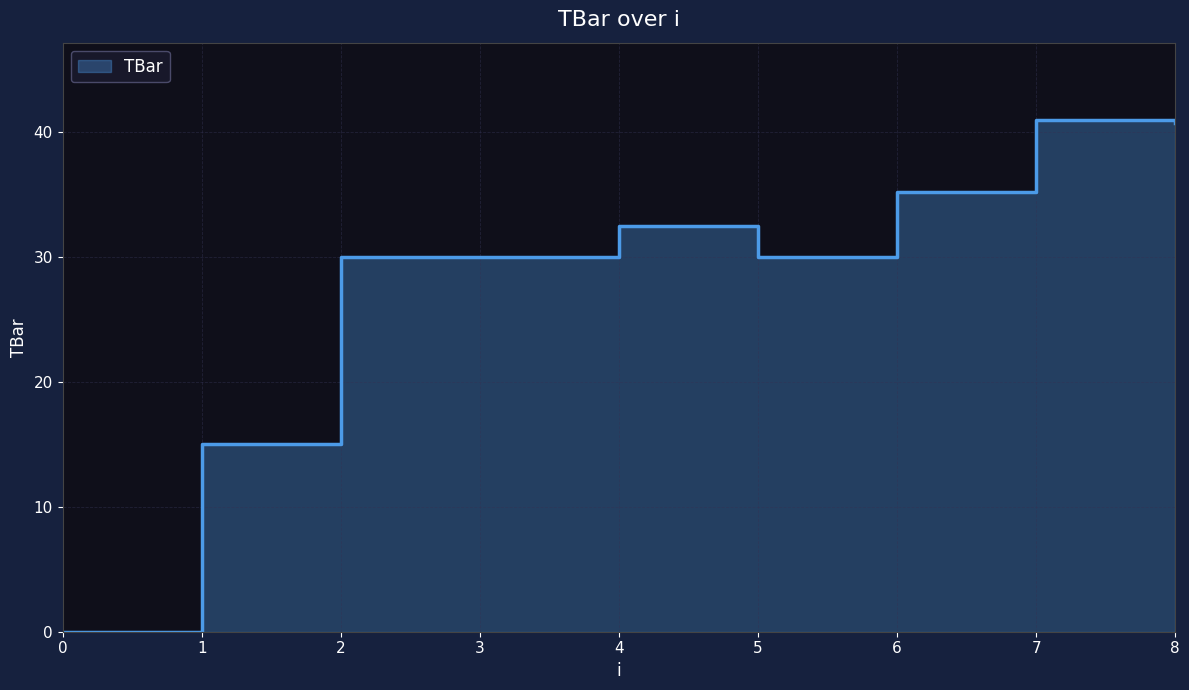

How many values are below 30?

2